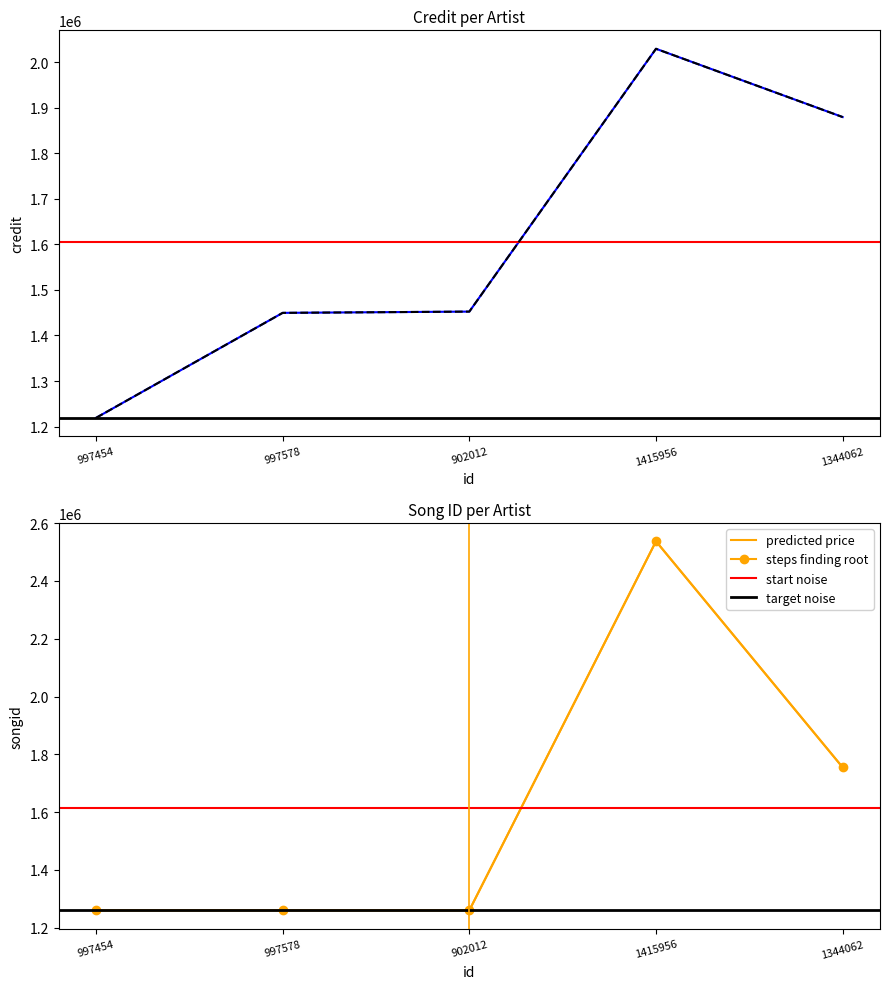

How many data points in credit are above 1452459?

2